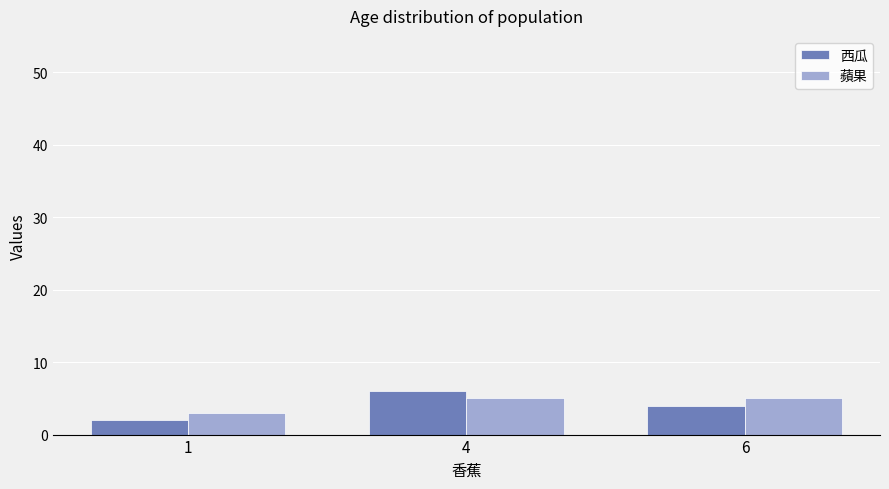

List the labels in order of 西瓜 value, largest first.

4, 6, 1